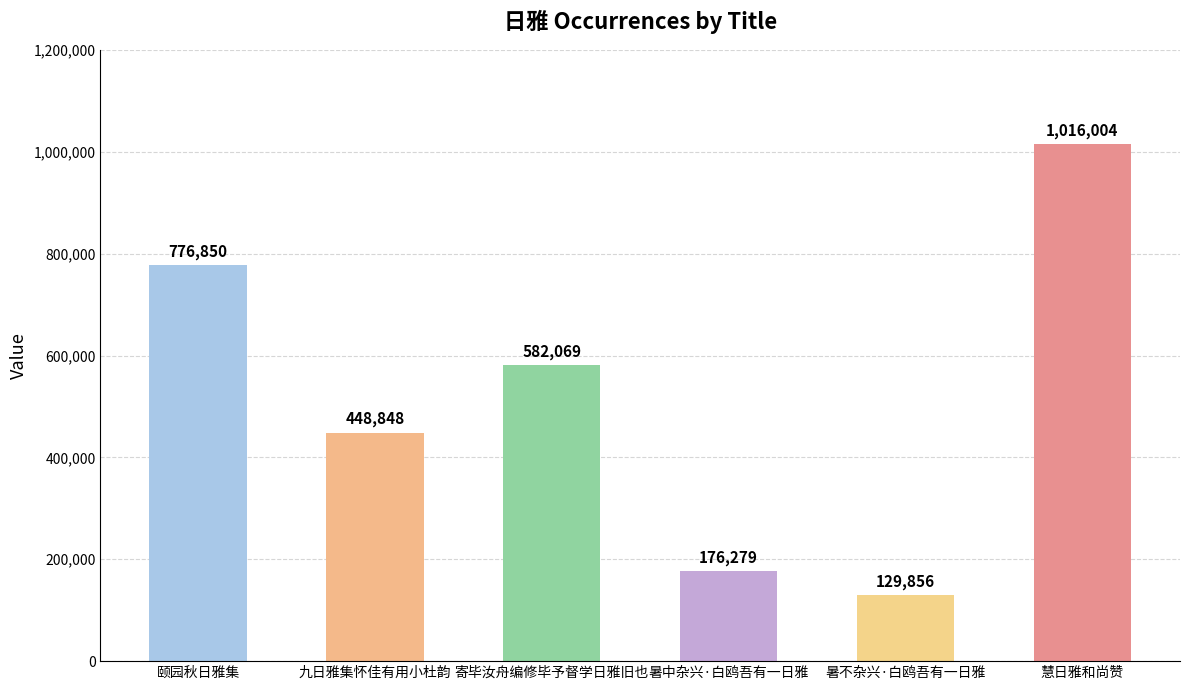

How many distinct data groups are displayed?

1